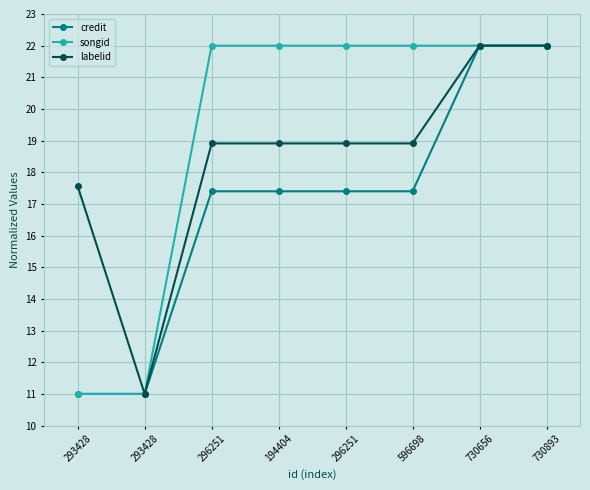

How many lines are shown in the chart?

3